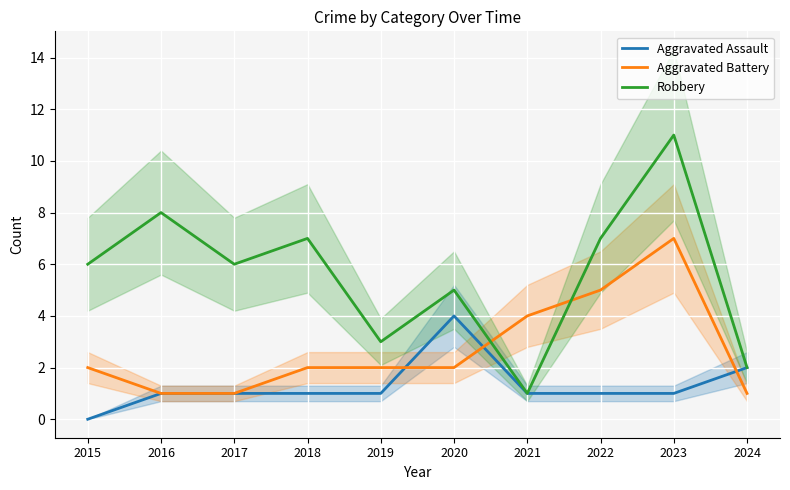

What is the value of the Aggravated Assault point at the 3rd from the left?

1